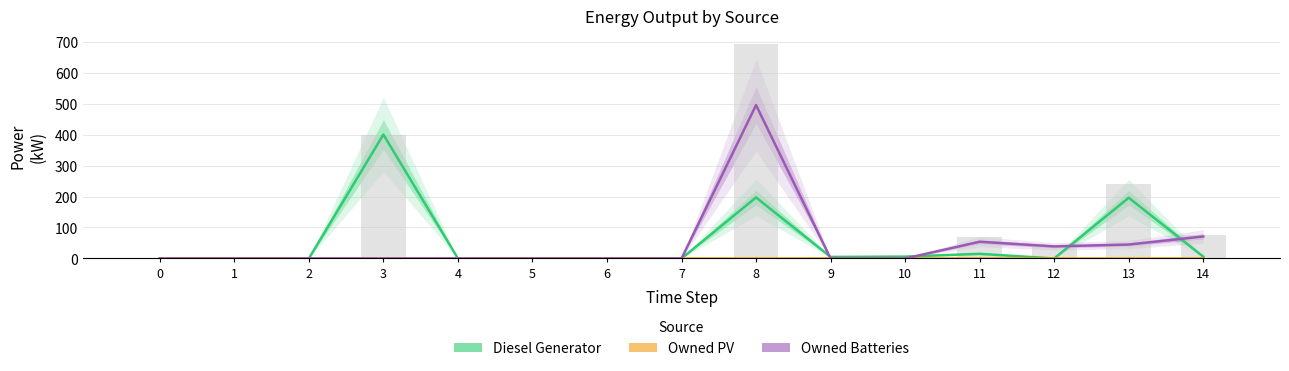

Rank the categories by Diesel Generator value from lowest to highest.

0, 1, 2, 4, 5, 6, 7, 12, 9, 10, 14, 11, 13, 8, 3